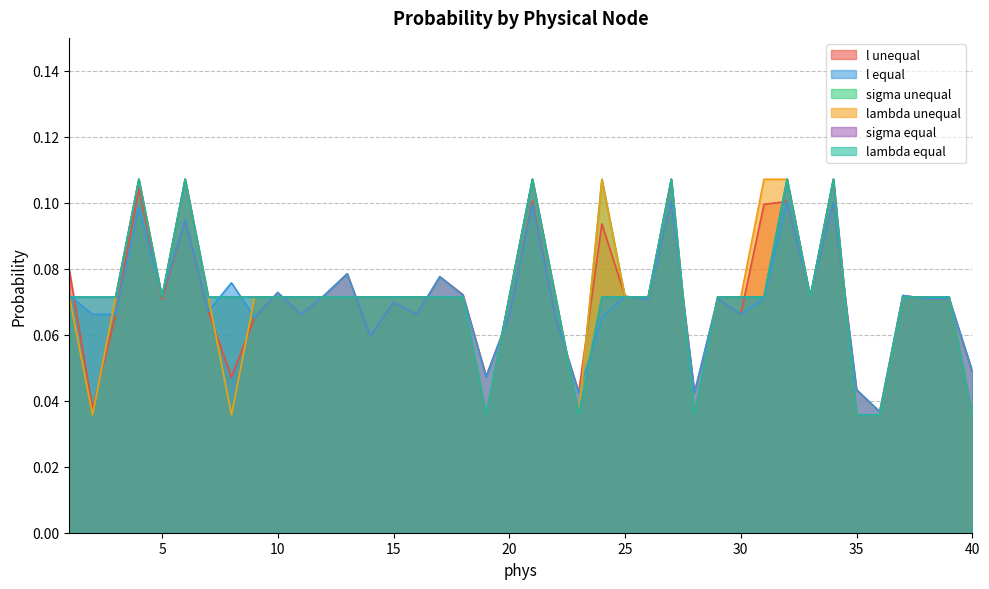

Where is sigma equal nearest to the value 0?

19